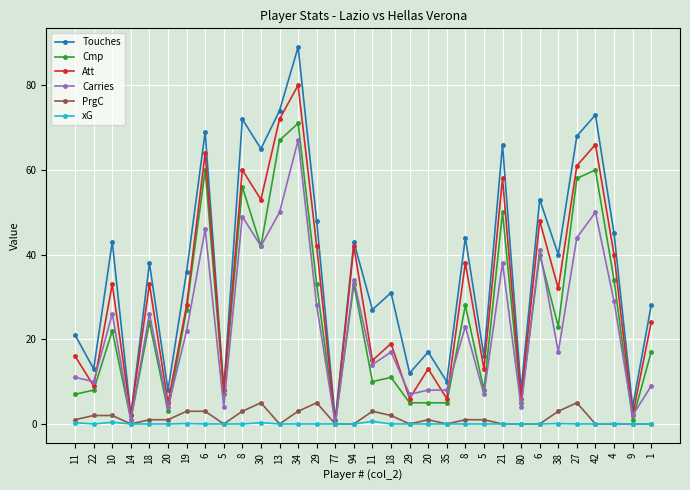

In PrgC, how many points are higher than both neighbors (excluding endpoints)?

5